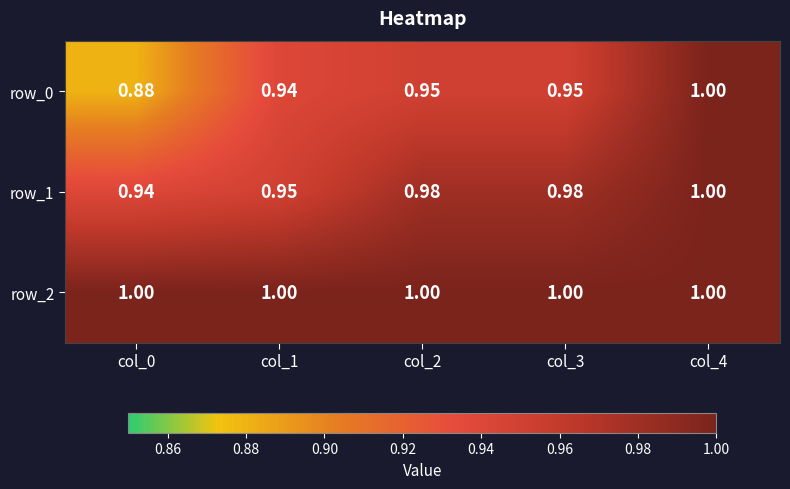

Is the value of row_2 at col_1 greater than the value of row_0 at col_3?

Yes